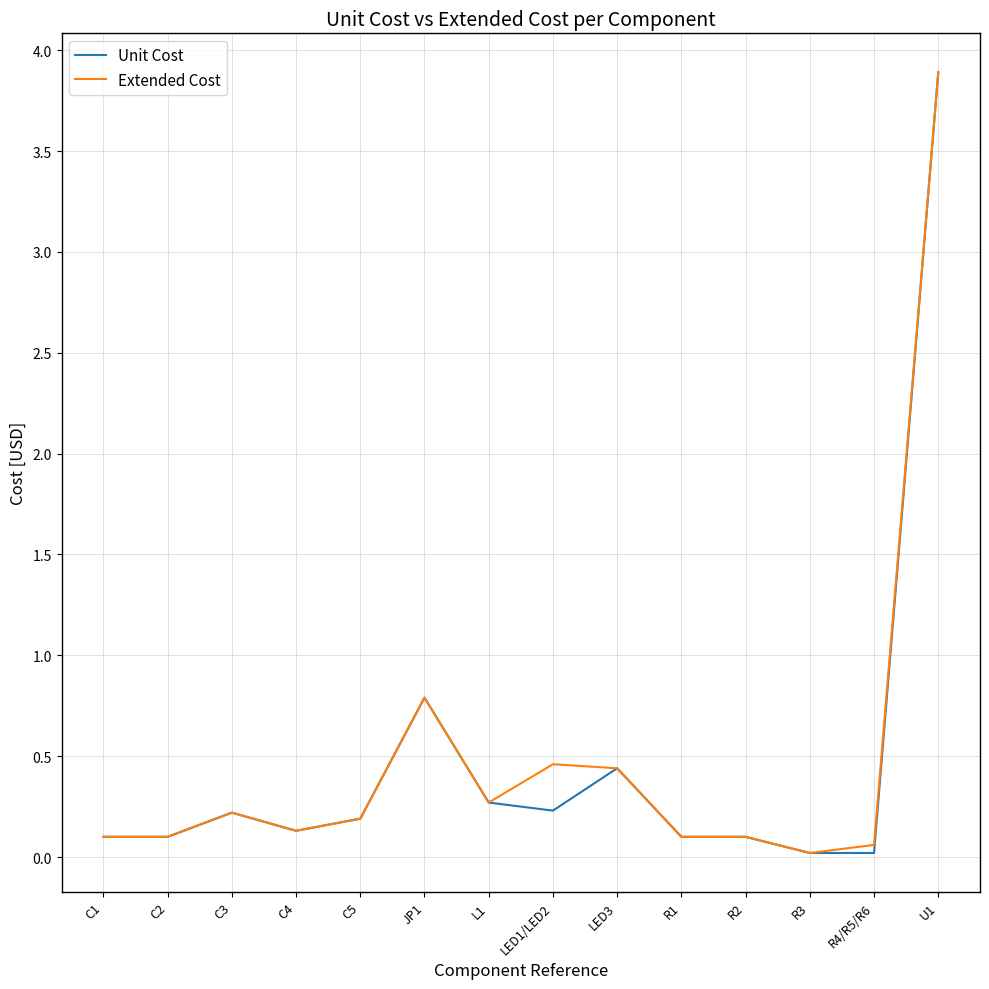

What is the total value across all series at U1?

7.8